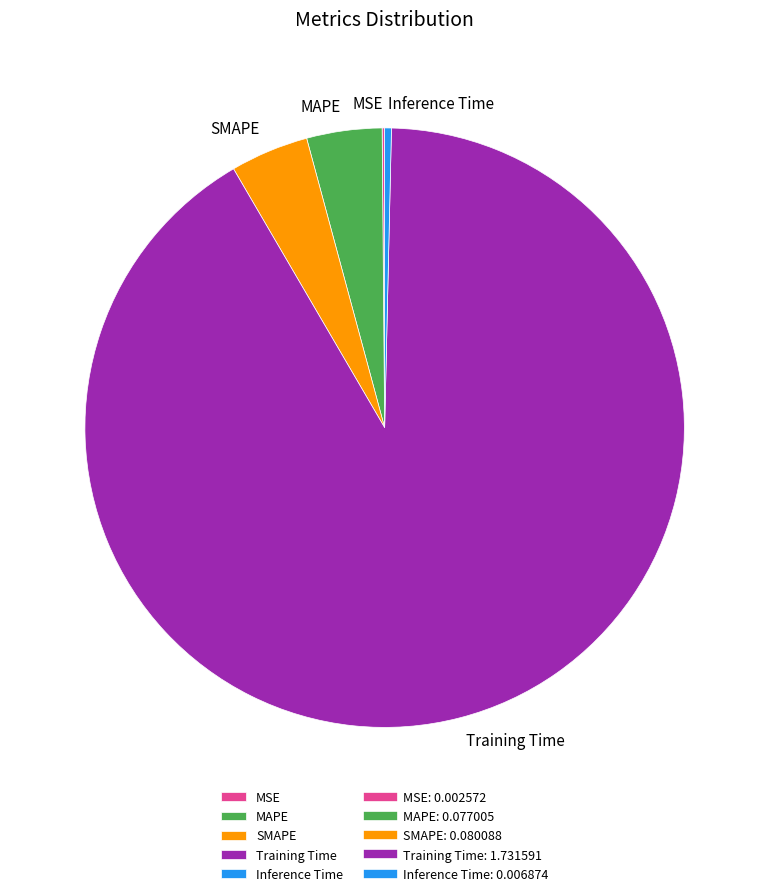

Between Inference Time and SMAPE, which is larger?

SMAPE